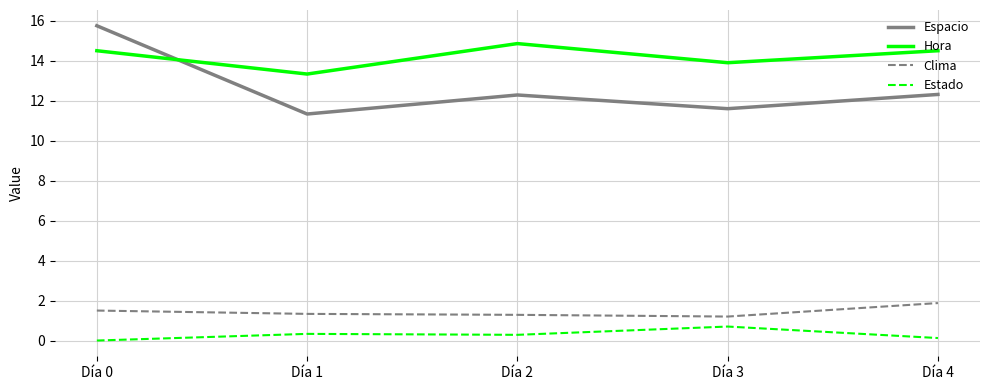

How many lines are shown in the chart?

4